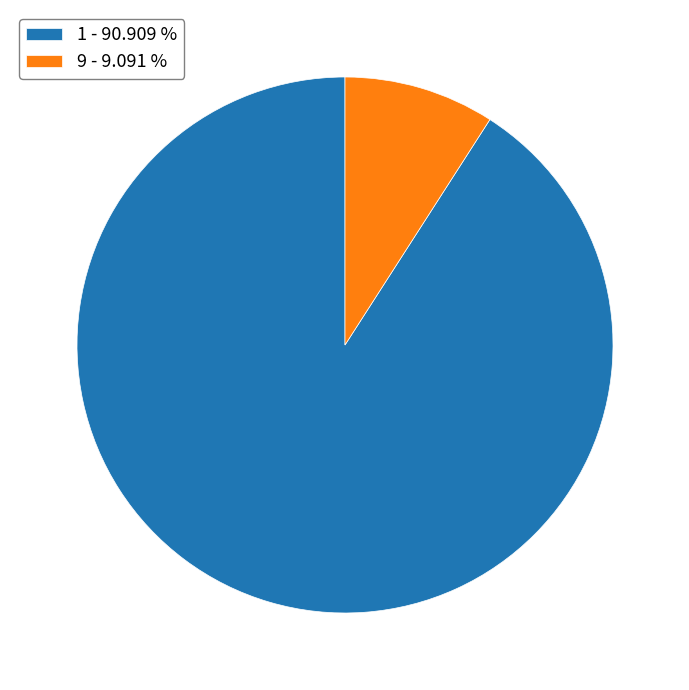

True or false: 9 accounts for 9% of the total.

True